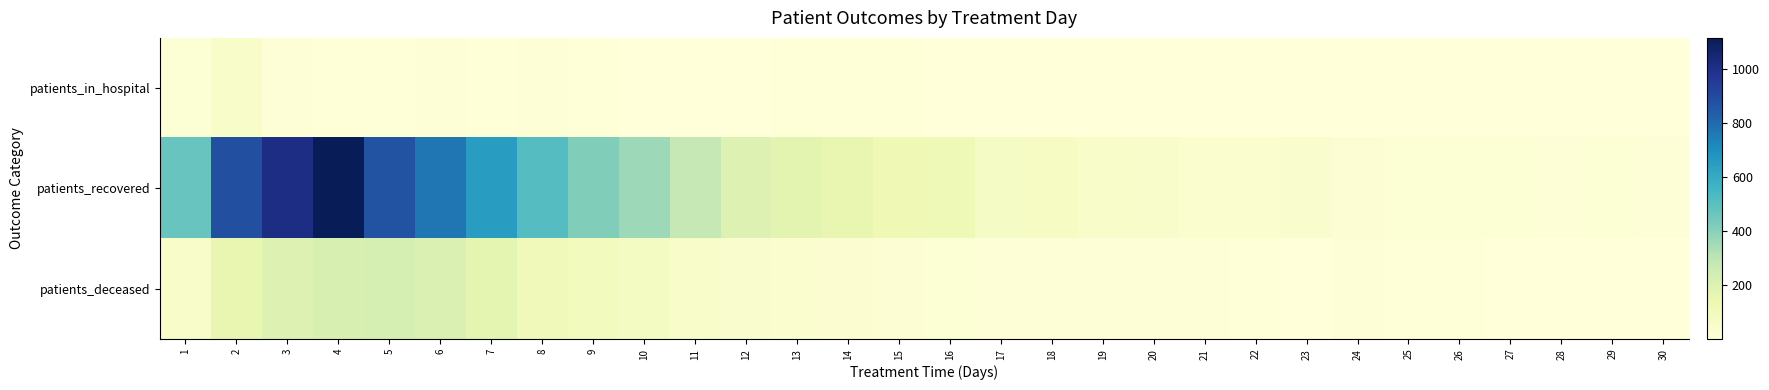

How many series are shown in this chart?

3